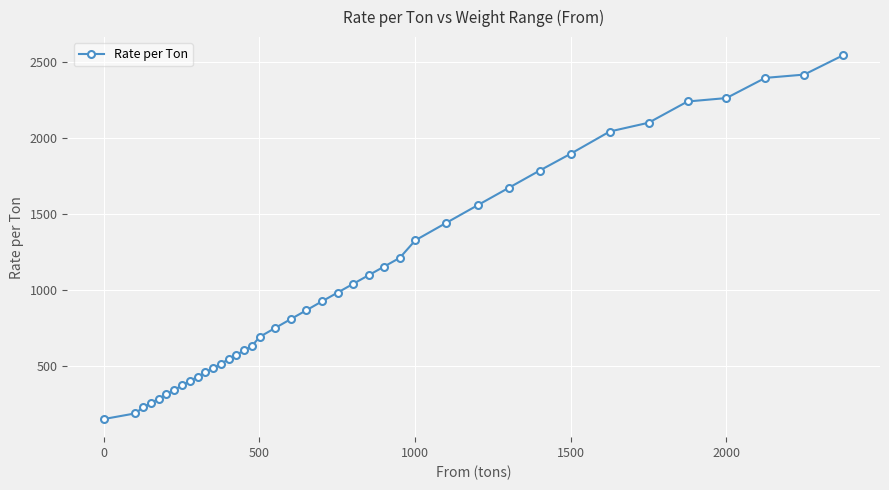

What is the maximum value shown in the chart?

2545.8